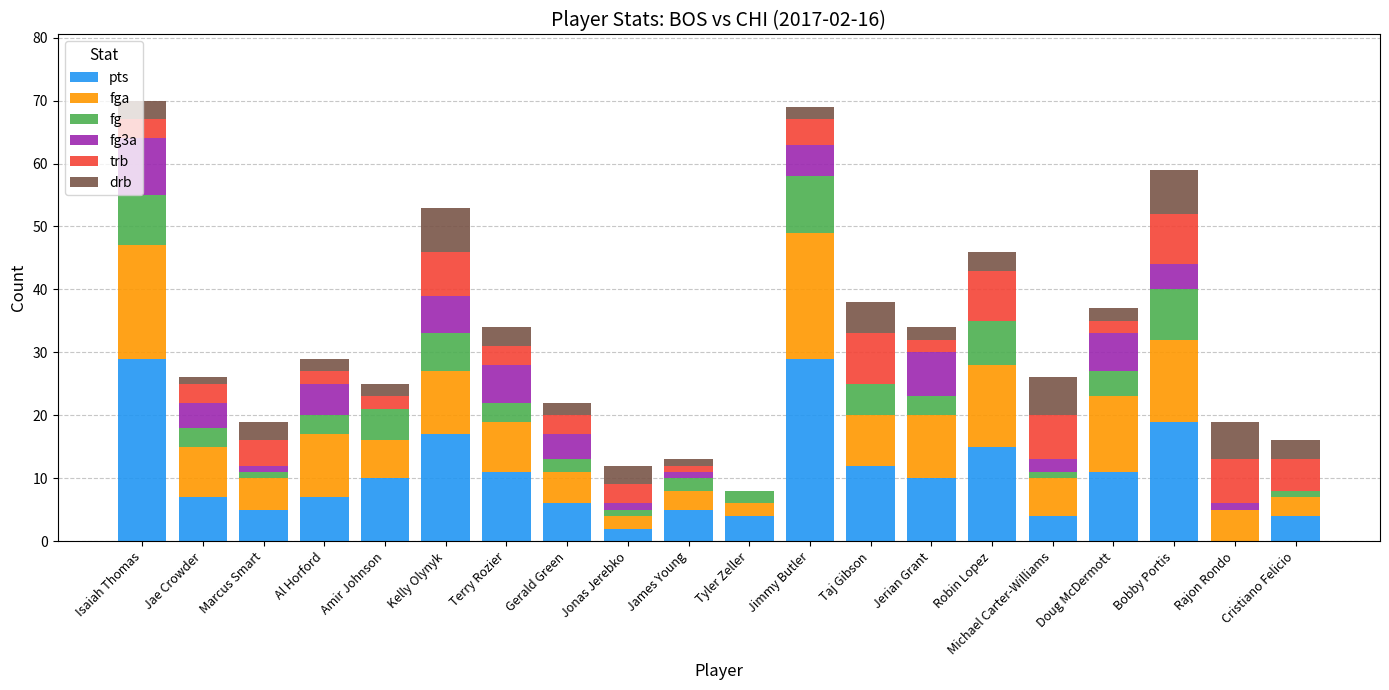

What is the sum of the pts values at Isaiah Thomas and Amir Johnson?

39